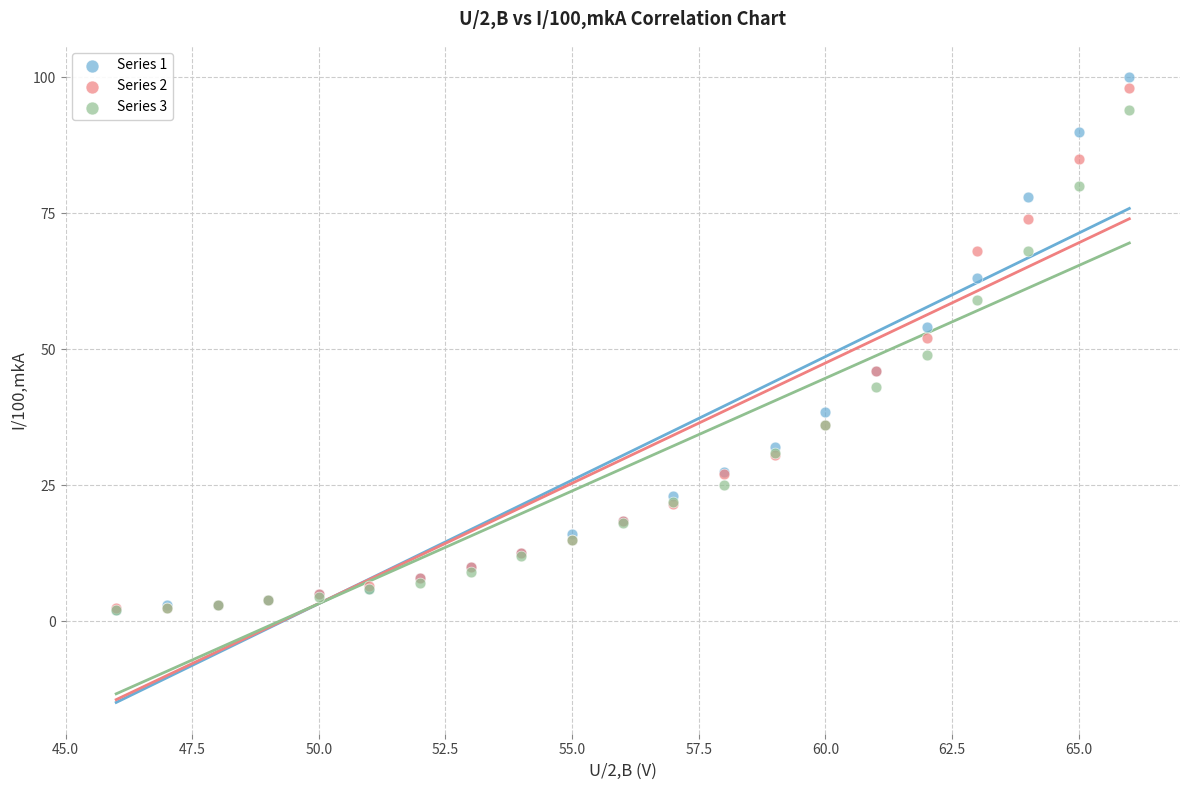

Which series has the largest Y range (max minus min)?

Series 1